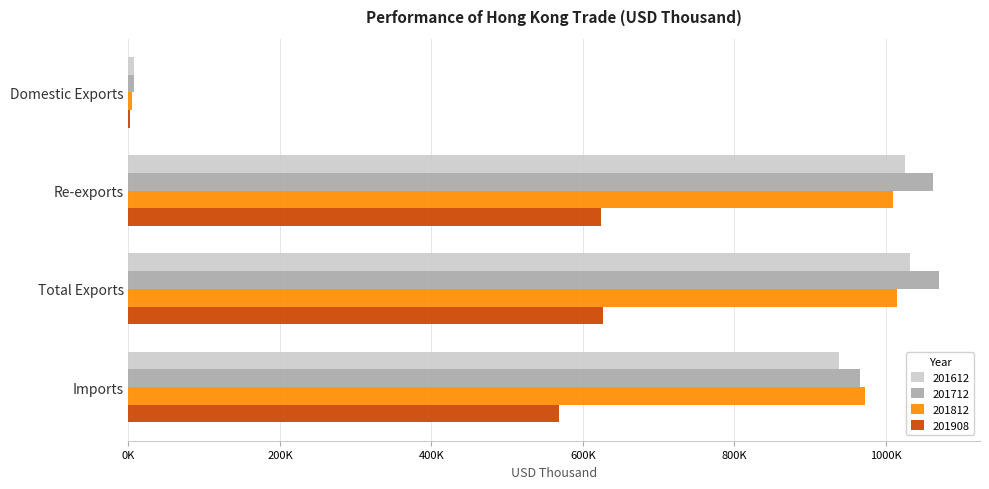

Rank the series at Total Exports from lowest to highest value.

201908, 201812, 201612, 201712